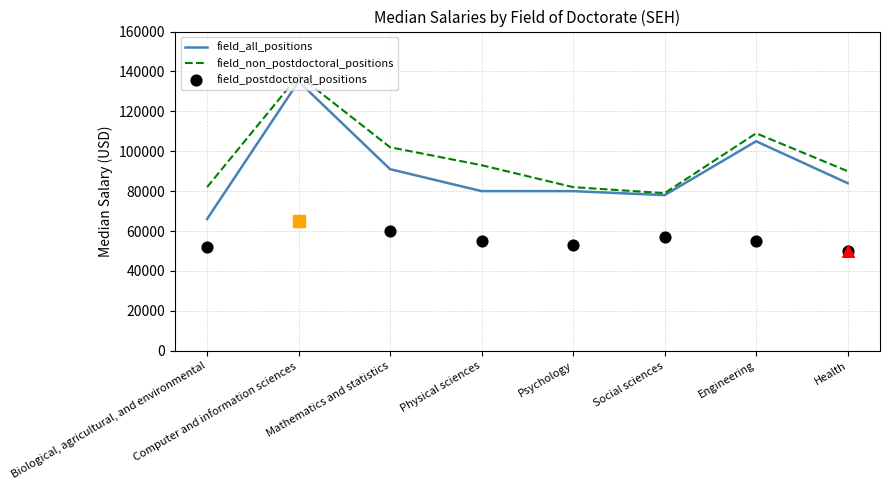

What are all the series names shown in the legend?

field_all_positions, field_non_postdoctoral_positions, field_postdoctoral_positions